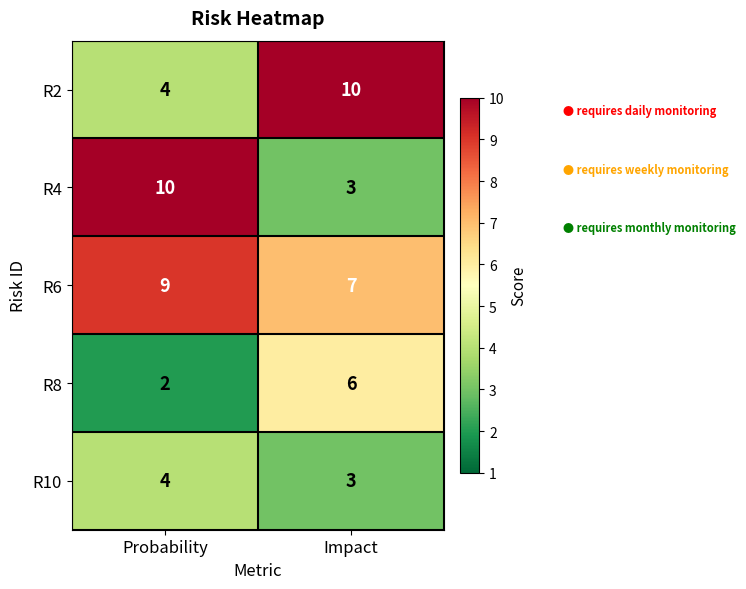

Which series has the largest total across all categories?

R6